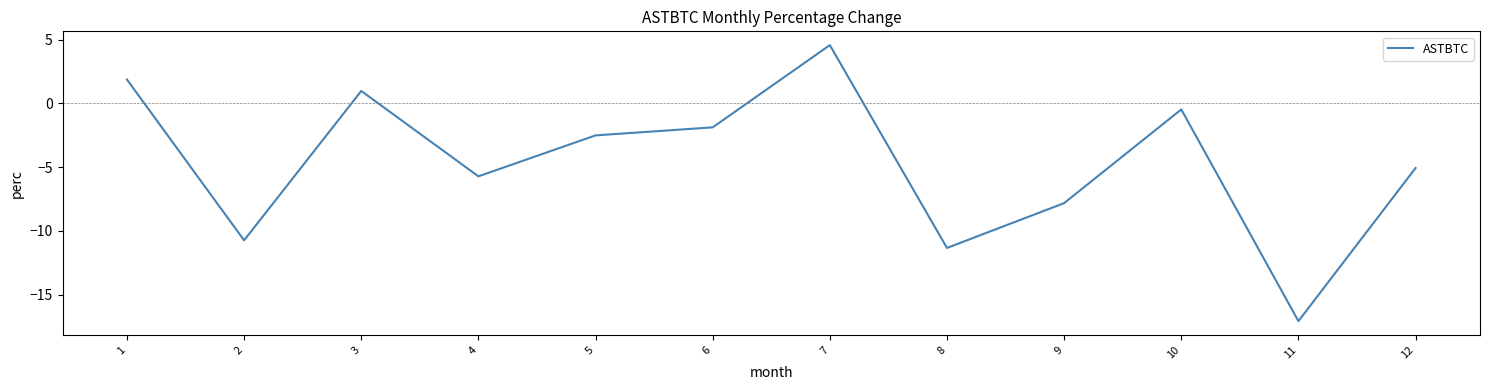

What is the difference between the second highest and minimum values?

19.0